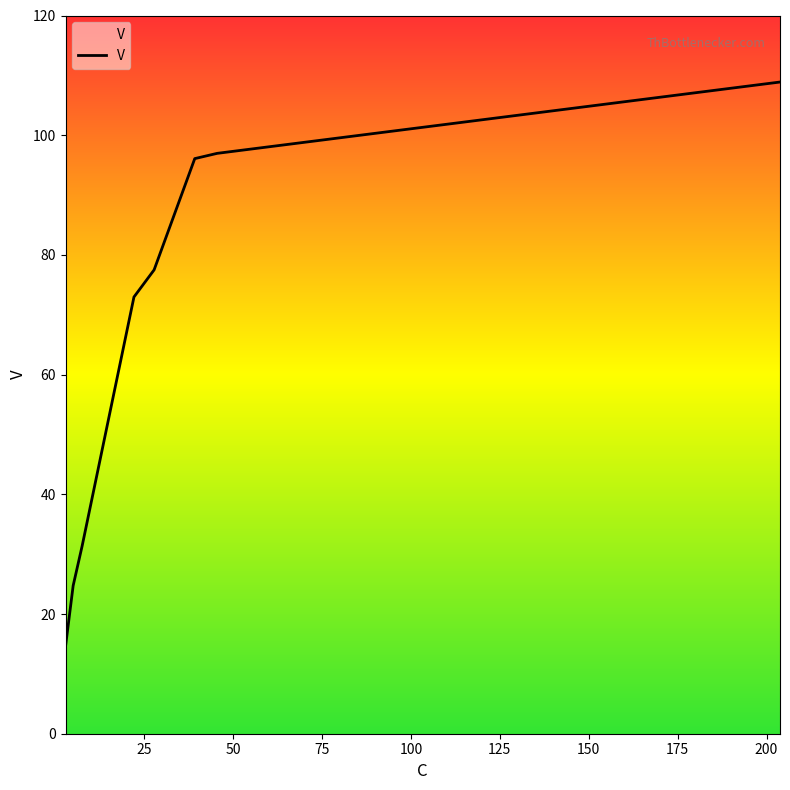

How many values are below 77?

4